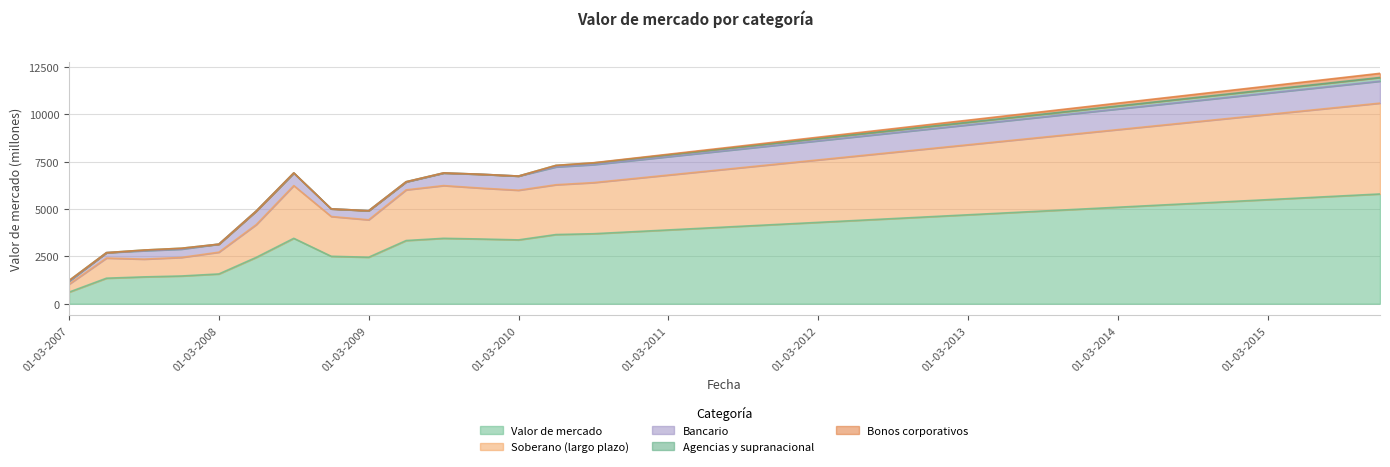

True or false: Agencias y supranacional and Bancario cross at least once.

False